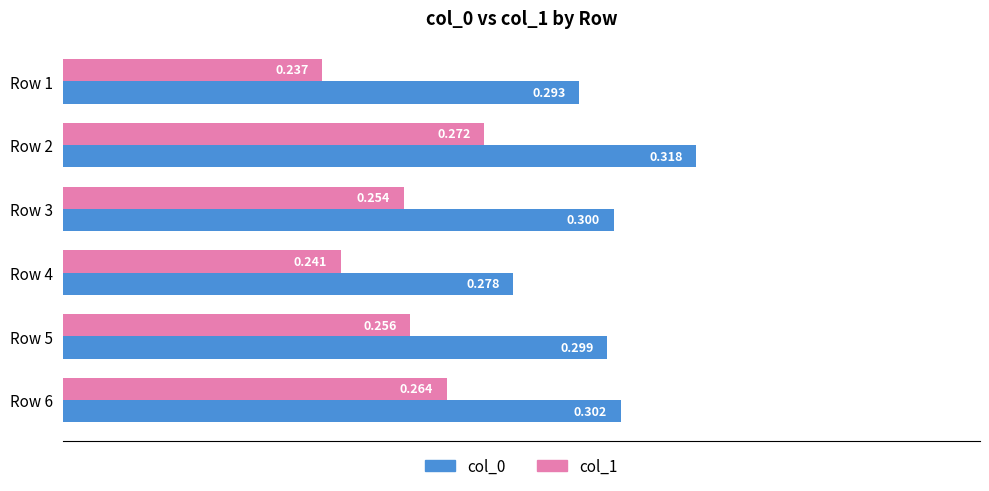

Is the value of col_0 at Row 4 greater than the value of col_1 at Row 1?

Yes